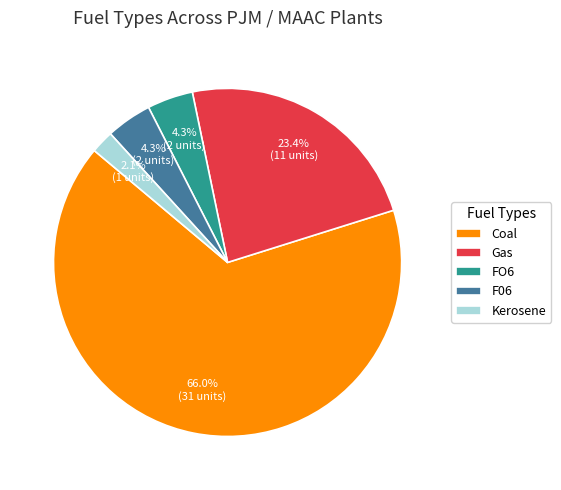

To the nearest percent, what is the difference between the largest and smallest slice percentages?

64%